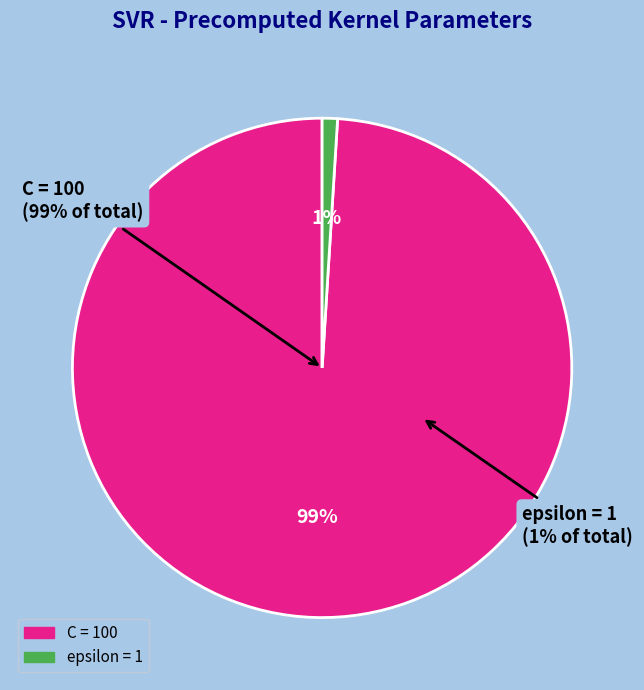

Is it true that C is 99% of the pie?

True